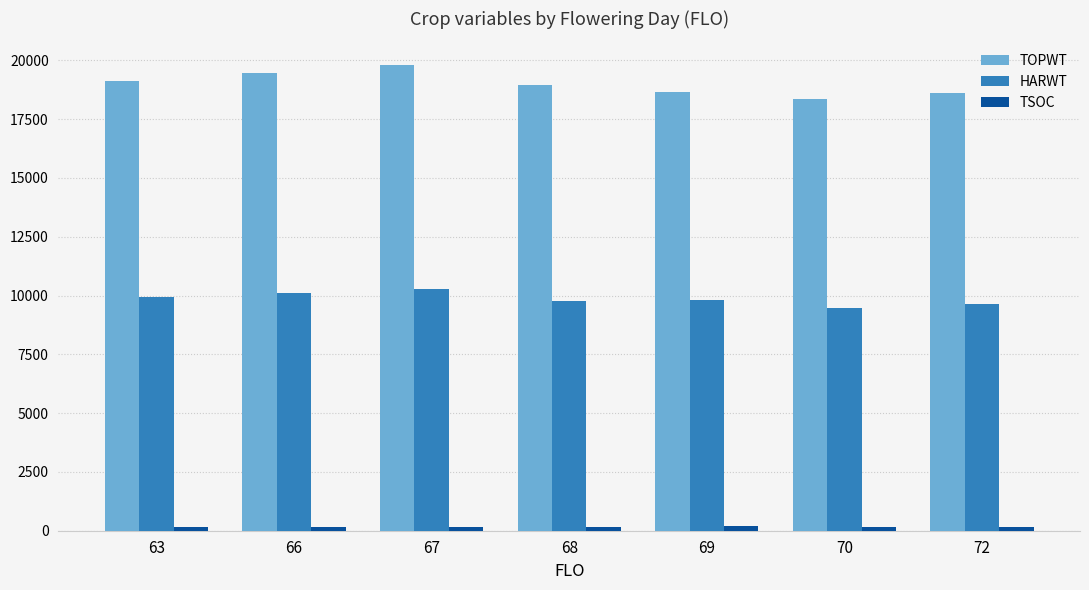

At how many categories does at least one series exceed 16438?

7